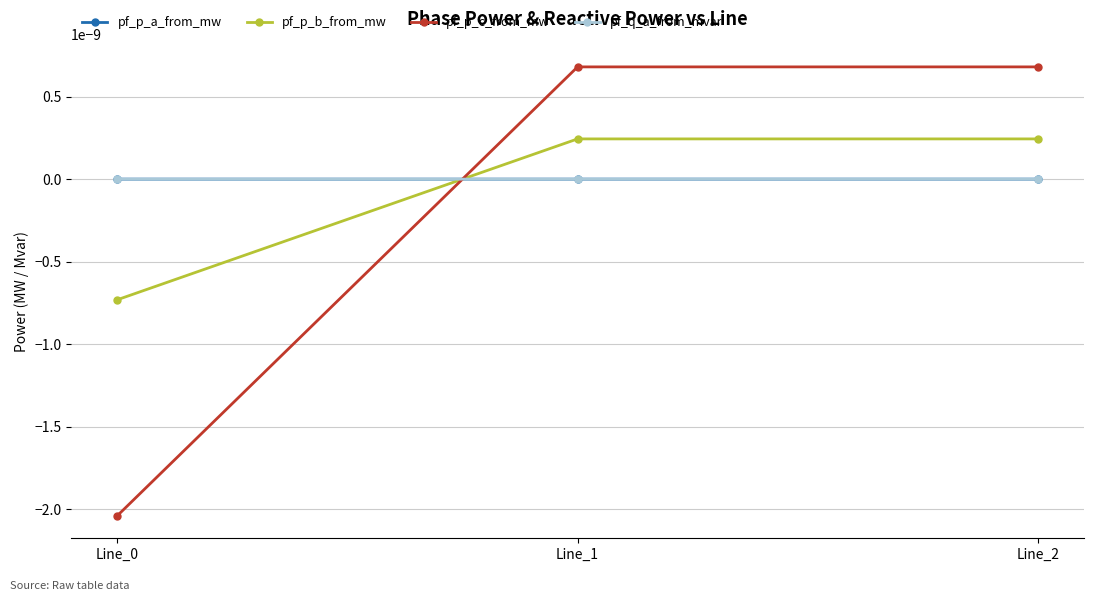

At which category does the chart reach its peak across all series?

Line_2